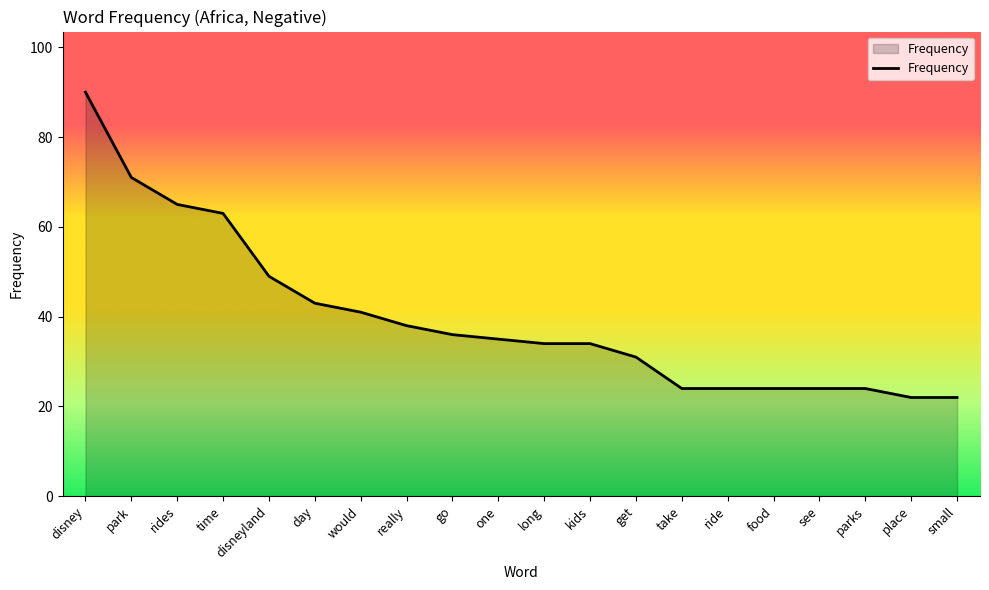

At which category does the chart reach its peak across all series?

disney